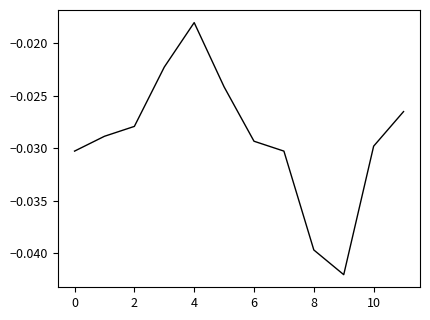

How many interior local valleys (lower than both neighbors) does the data have?

1